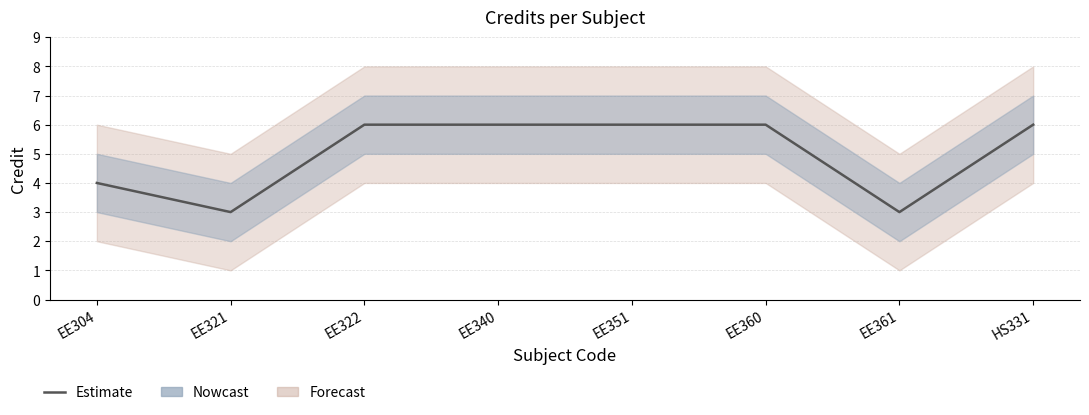

Where is the data nearest to the value 4?

EE304